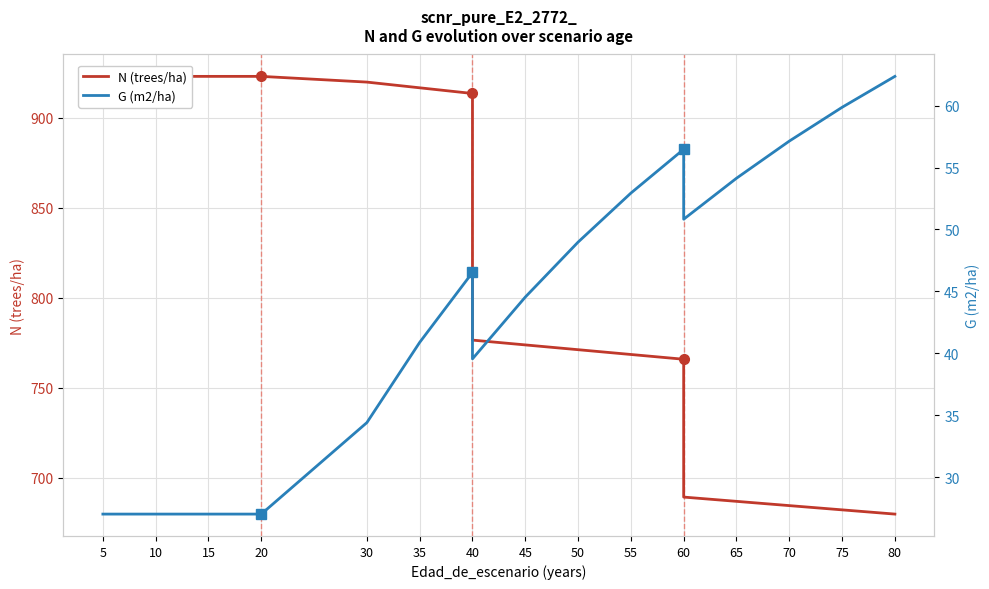

How many lines are shown in the chart?

2